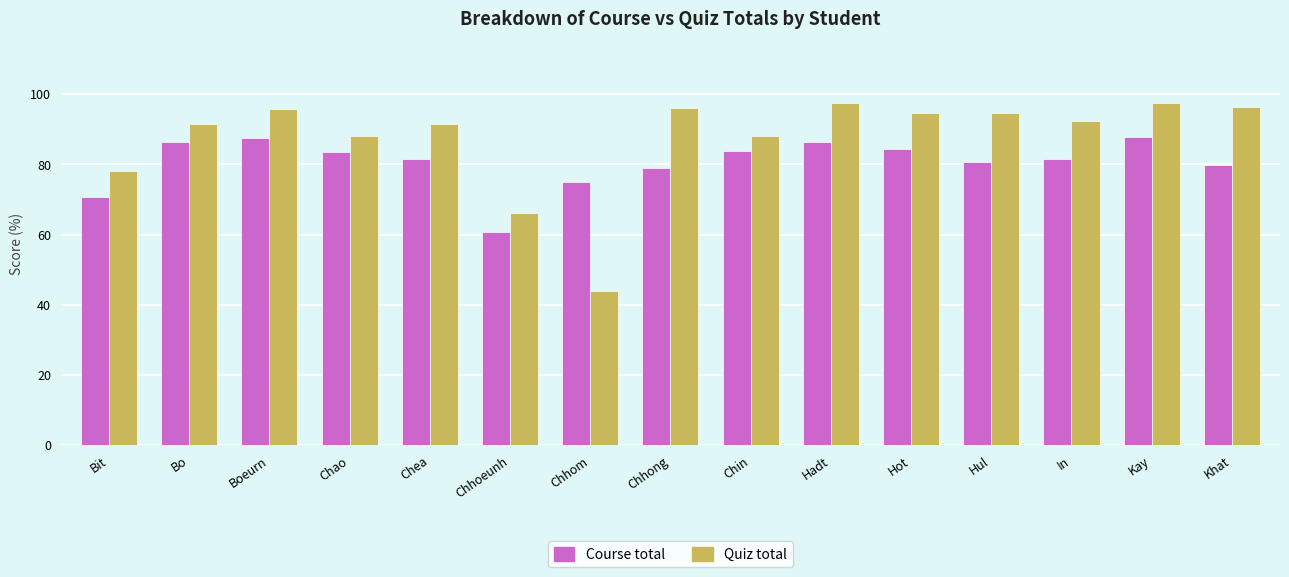

Is the value of Quiz total at Hul greater than the value of Course total at Chea?

Yes